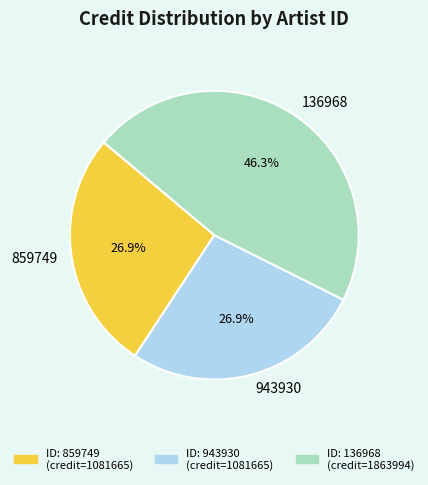

To the nearest percent, what portion does 136968 represent?

46%